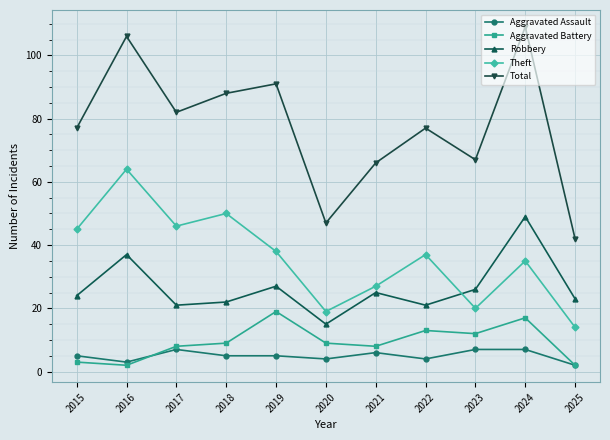

What is the lowest value of the Total series?

42